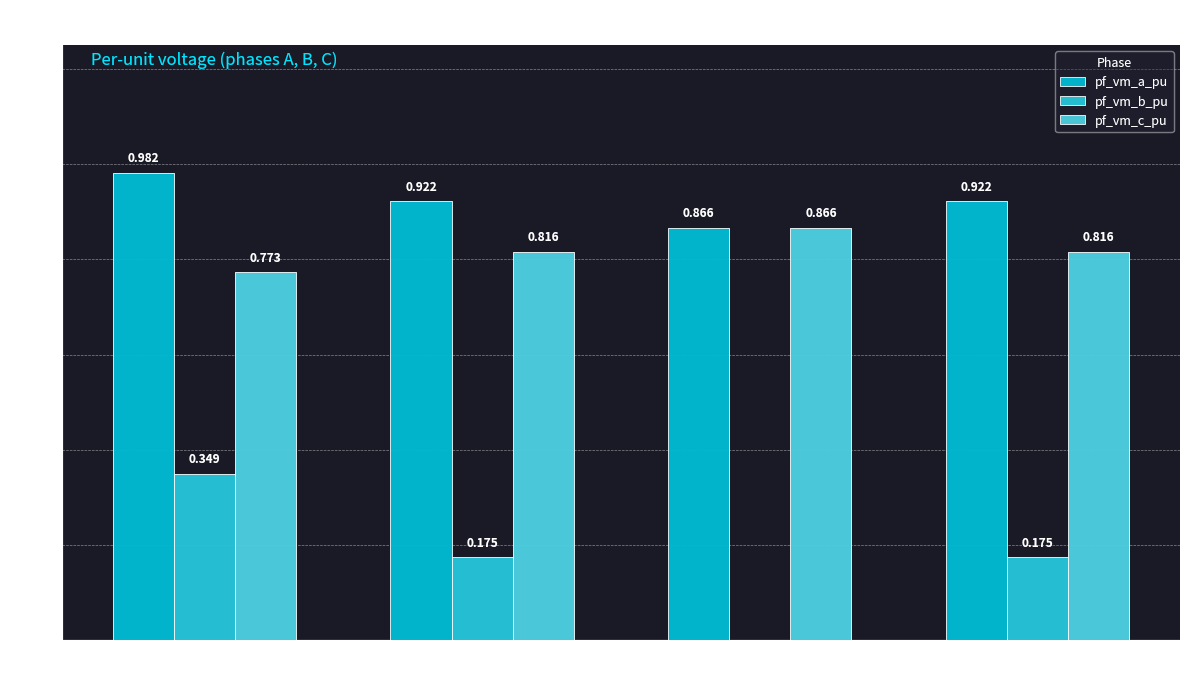

What is the spread (max minus min) of values at Bus_1?

0.7